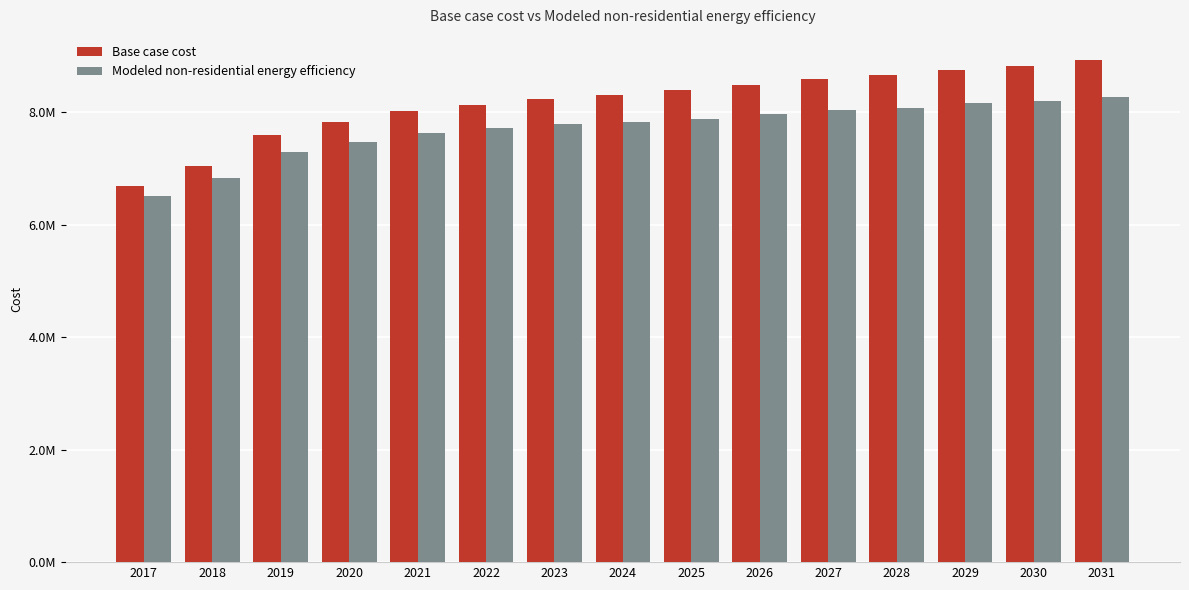

Are the bars horizontal?

No